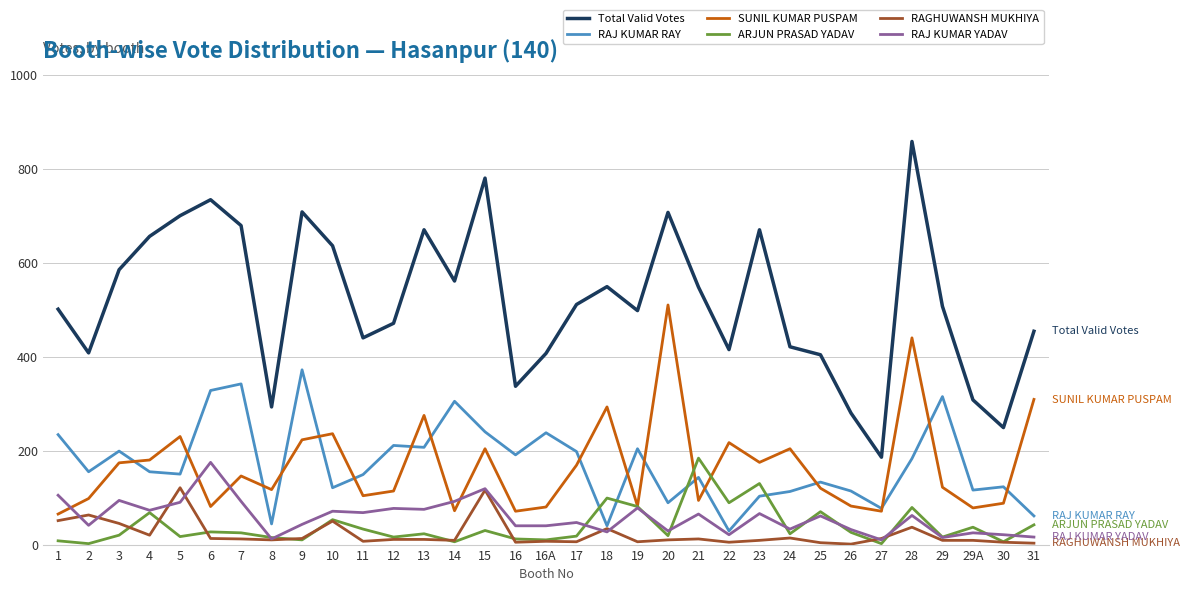

Which category has the highest value in the RAJ KUMAR RAY series?

9